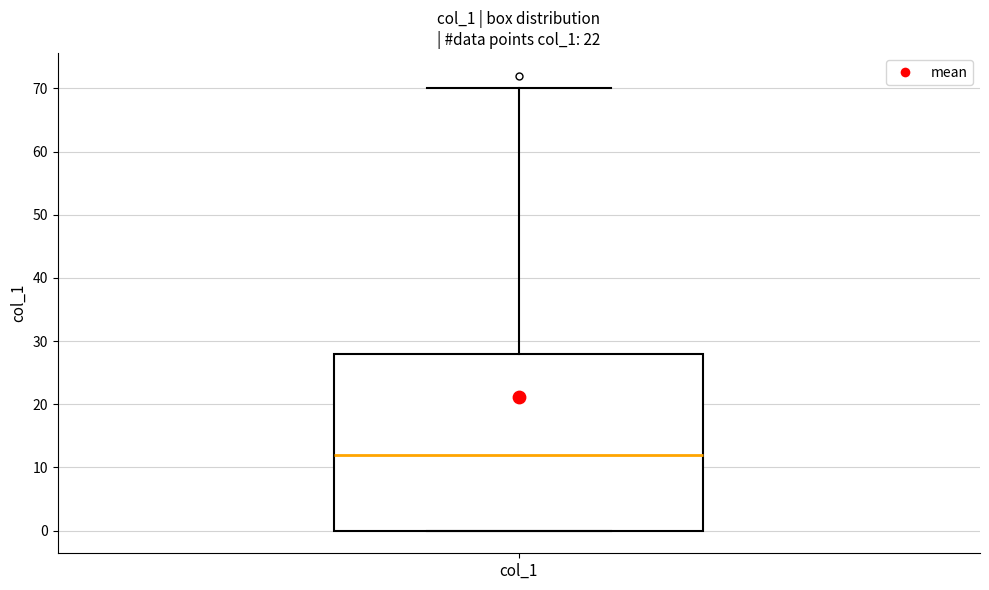

Read this box plot against the y-axis: the position of the median line, the range covered by the box, and the ends of both whiskers. The values are not printed on the chart, so give them approximately, as read against the axis.

median 12, box 0 to 28, whiskers 0 to 70